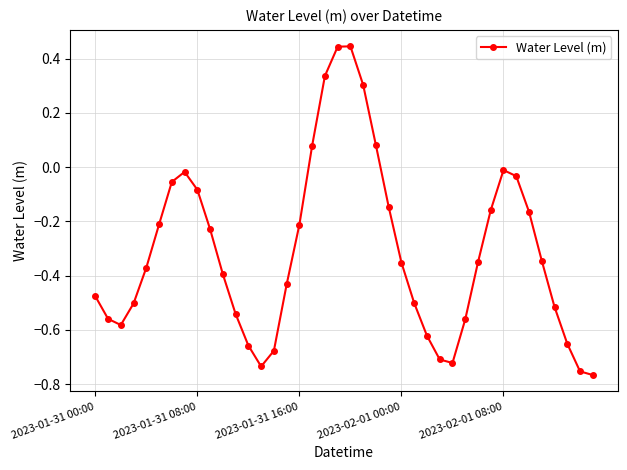

How many points are lower than both their immediate neighbors (excluding endpoints)?

3